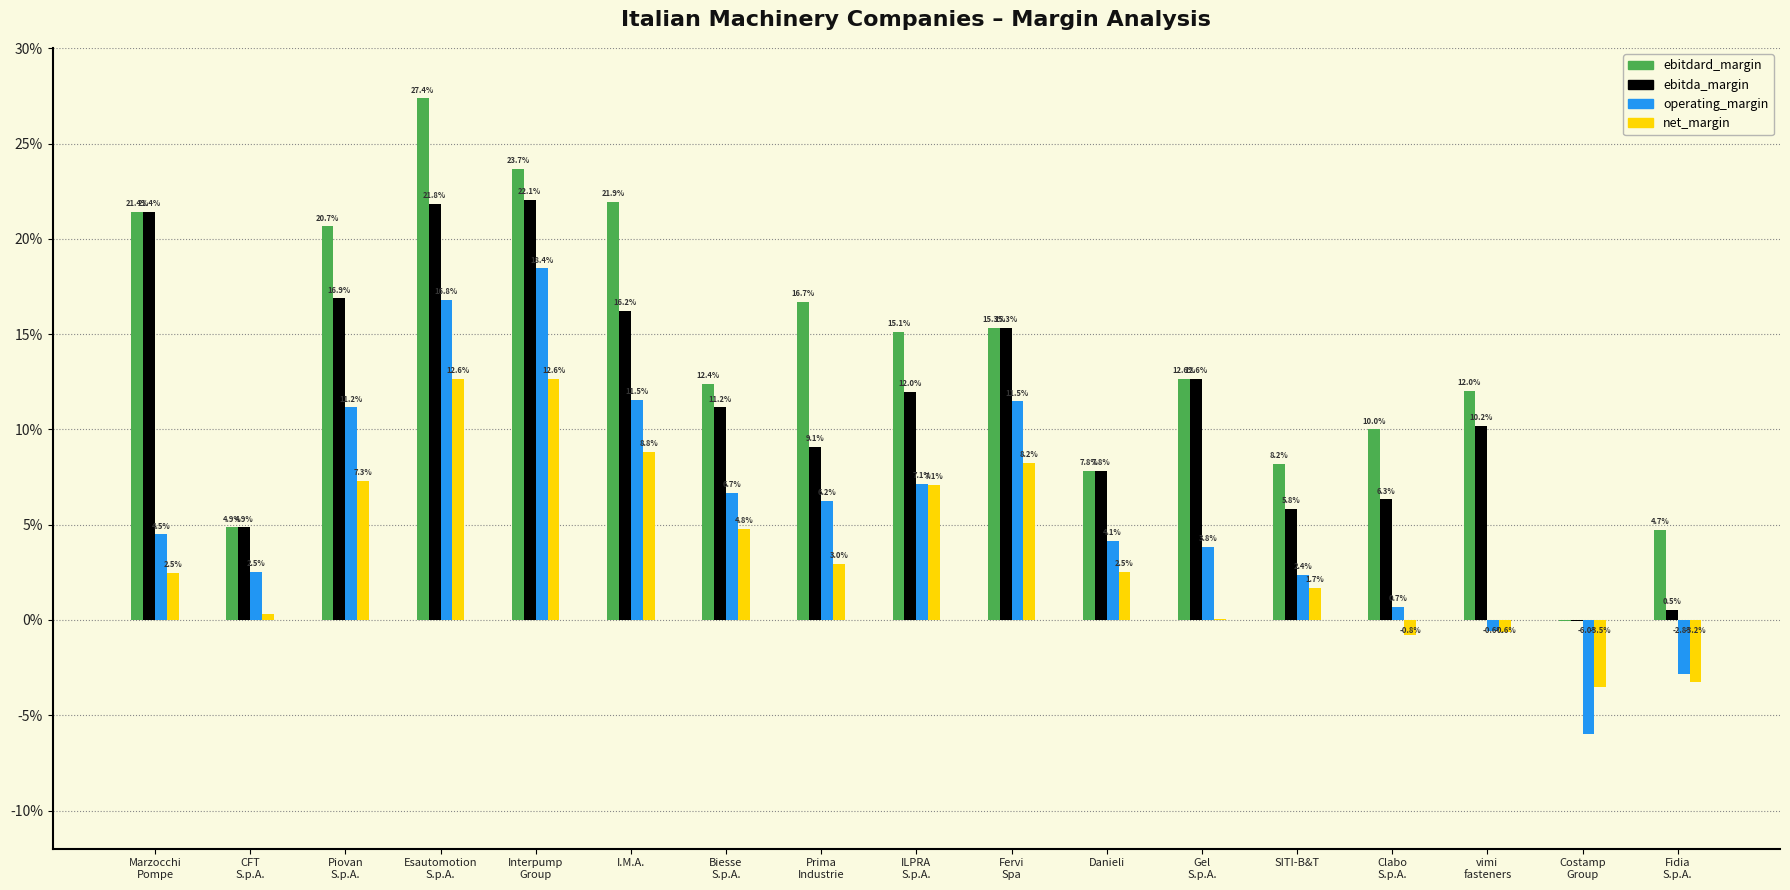

What are all the series names shown in the legend?

ebitdard_margin, ebitda_margin, operating_margin, net_margin